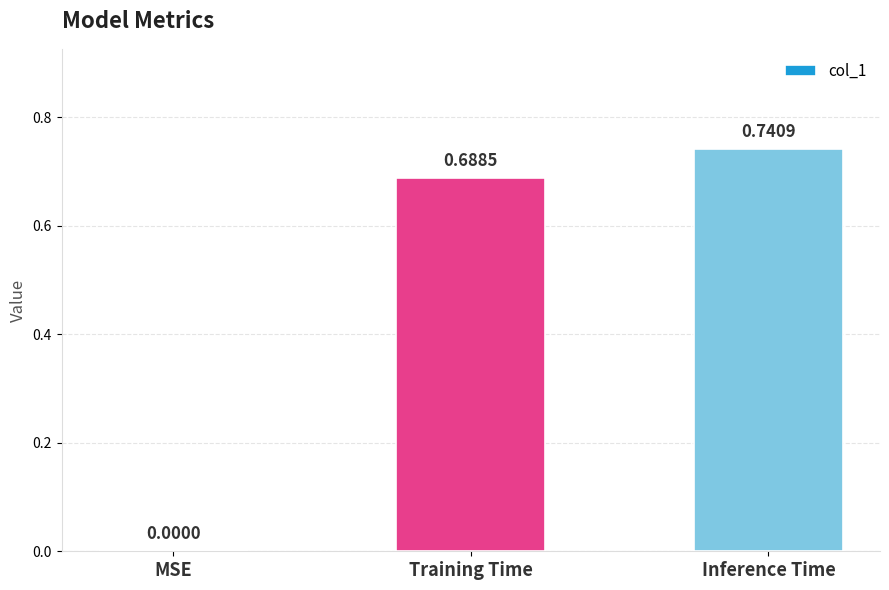

What is the change in value from MSE to Training Time?

+0.7